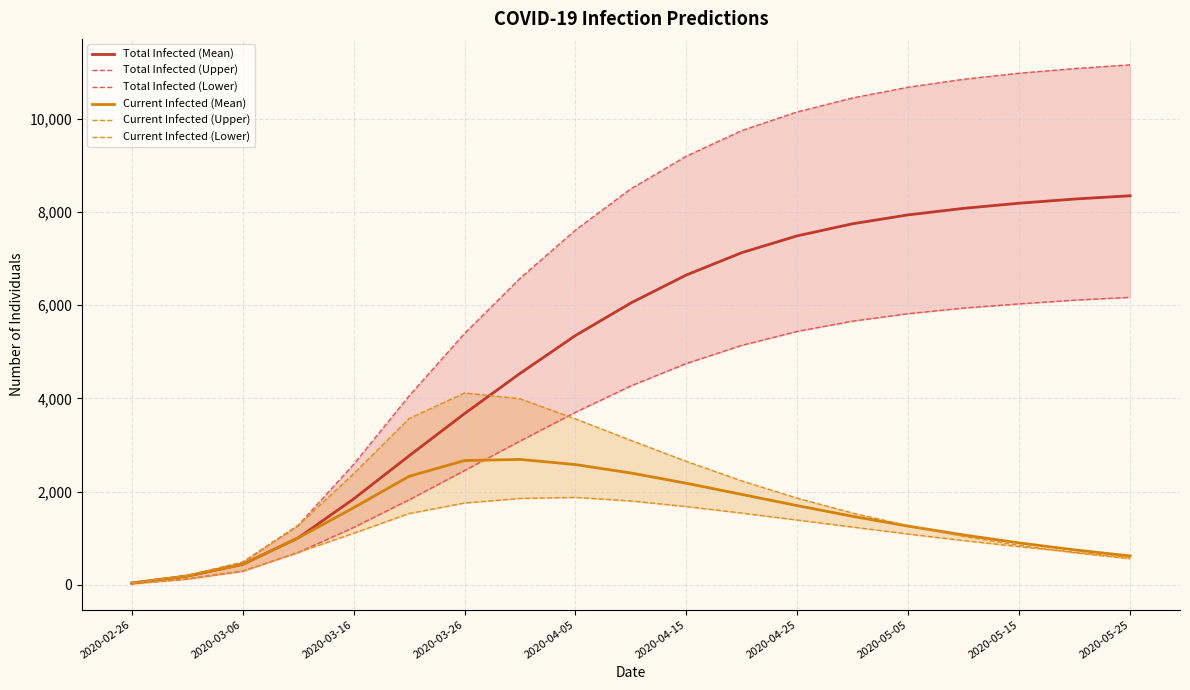

Is this an area chart (filled region under the line)?

No